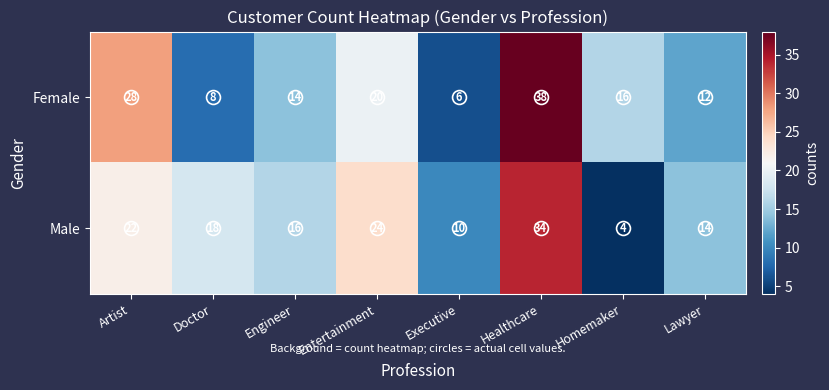

What is the difference between the highest and lowest values at Entertainment?

4